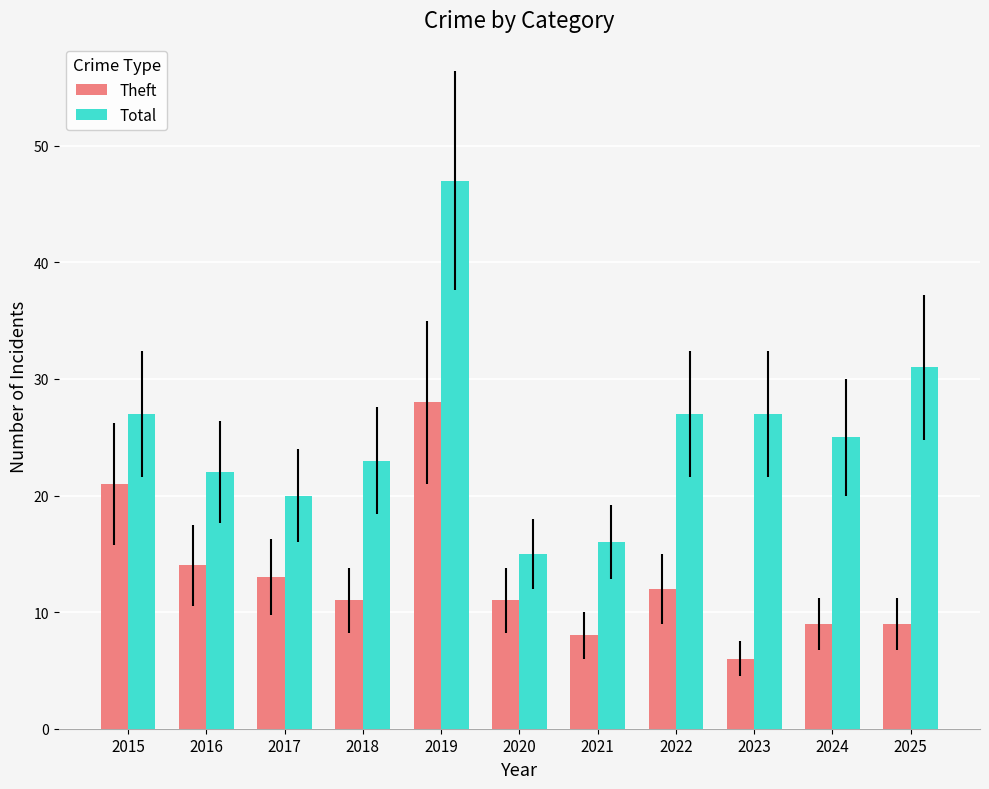

Which series has the largest range (max minus min)?

Total